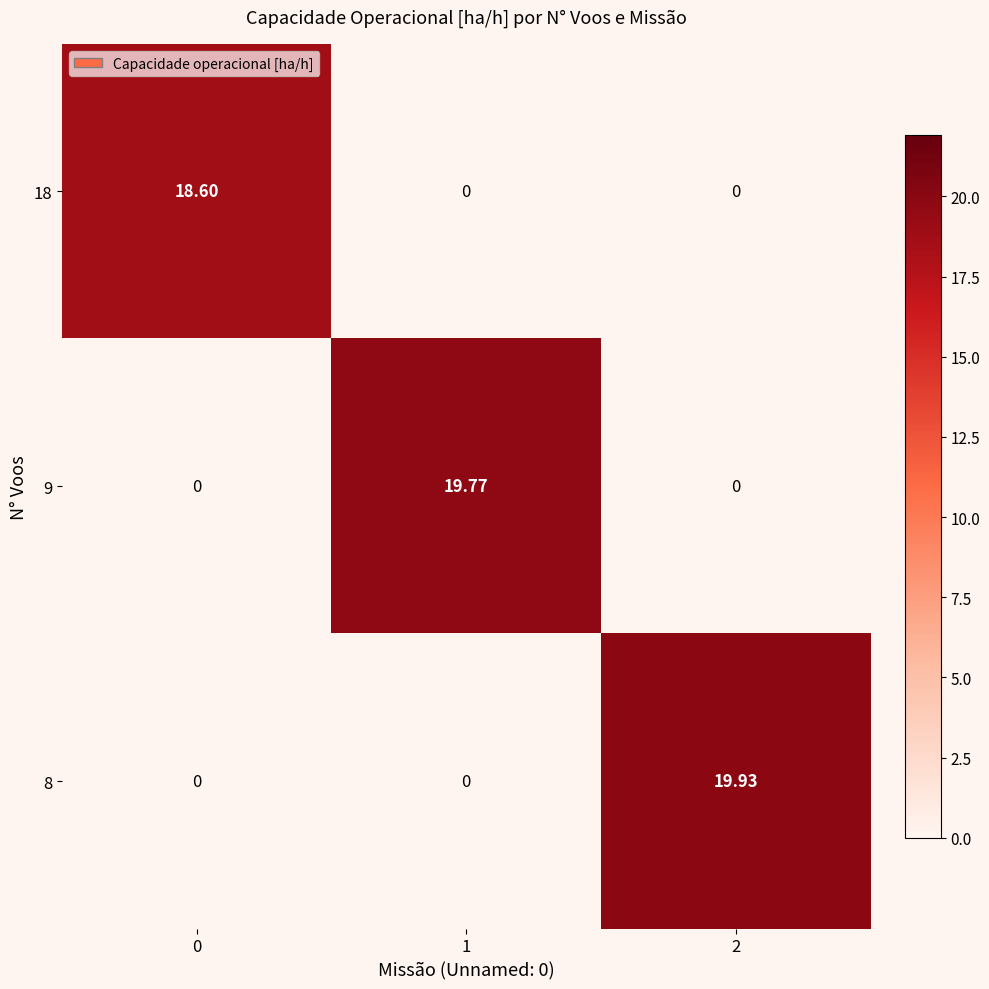

How many series are shown in this chart?

3